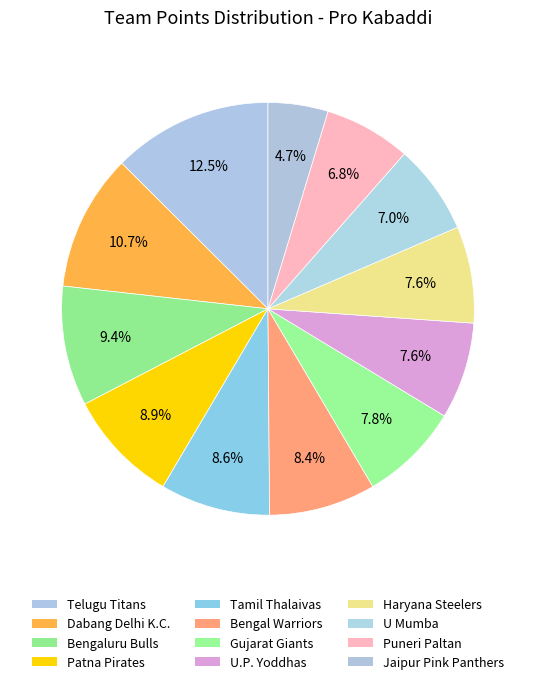

Which slice is the smallest?

Jaipur Pink Panthers